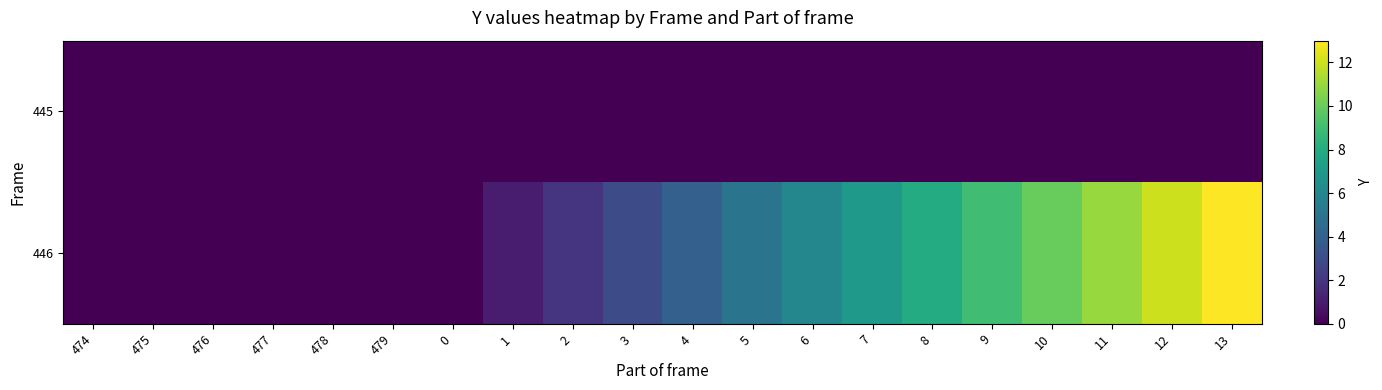

Which category has the lowest value across all series?

474